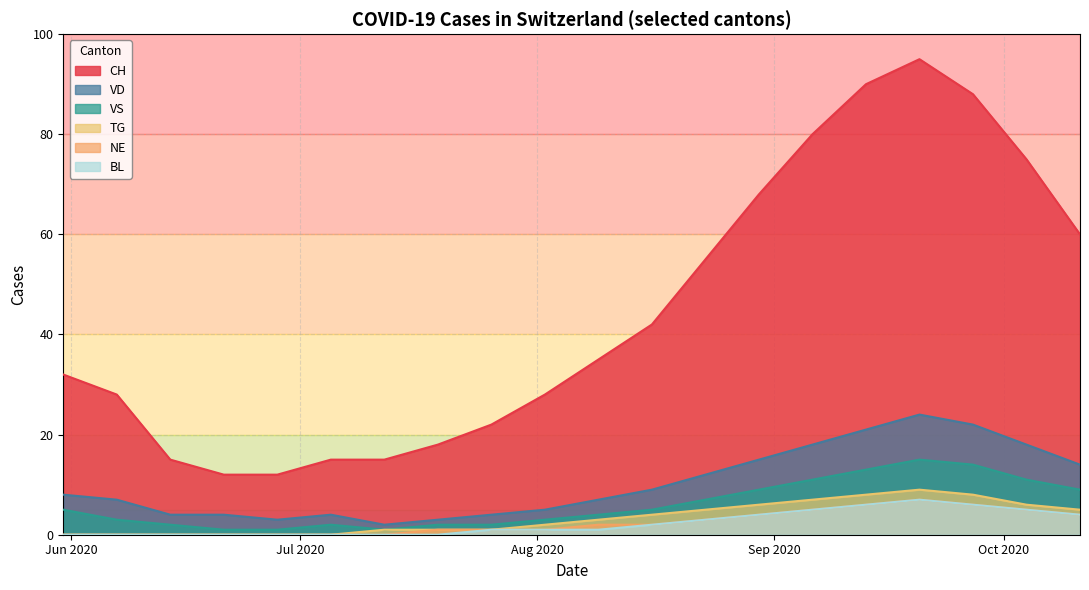

True or false: NE and TG intersect in this chart.

False